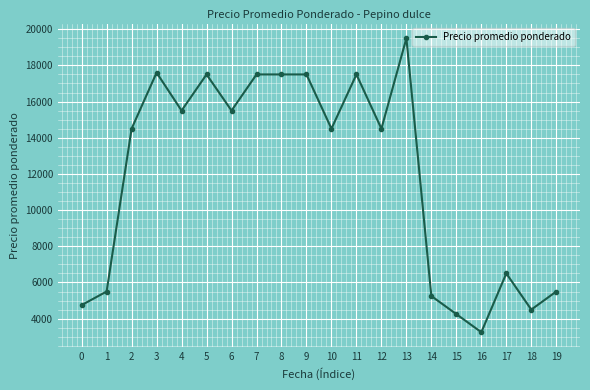

What is the maximum value shown in the chart?

19500